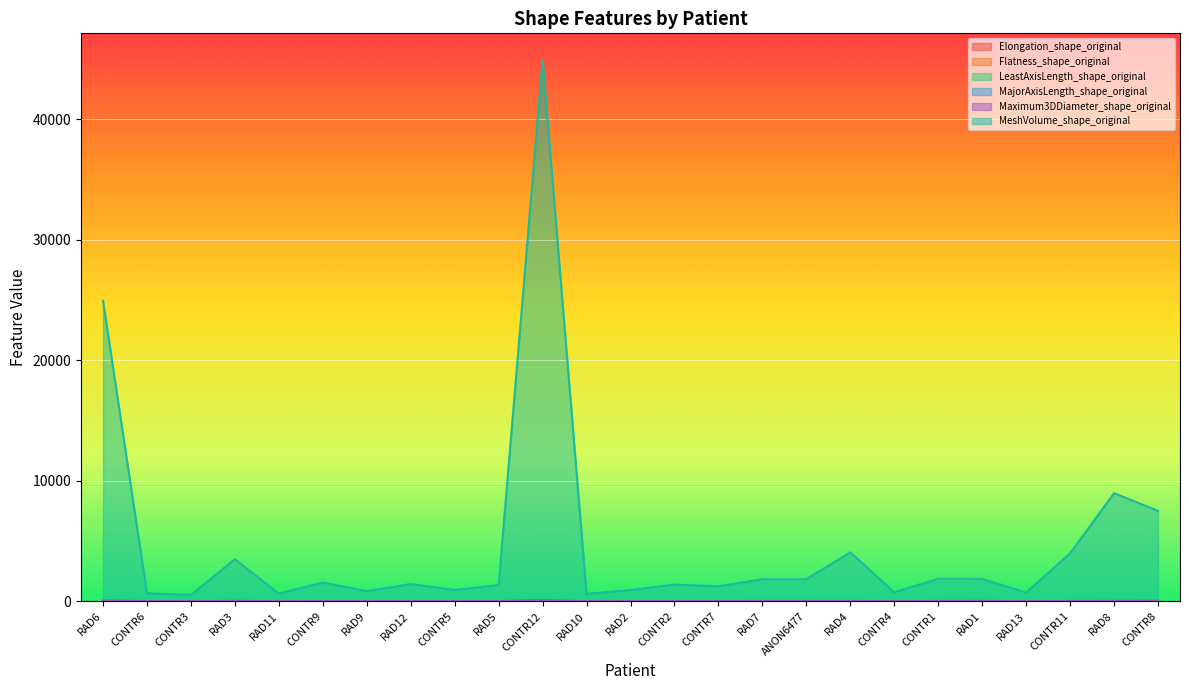

What is the minimum value for Elongation_shape_original?

0.4